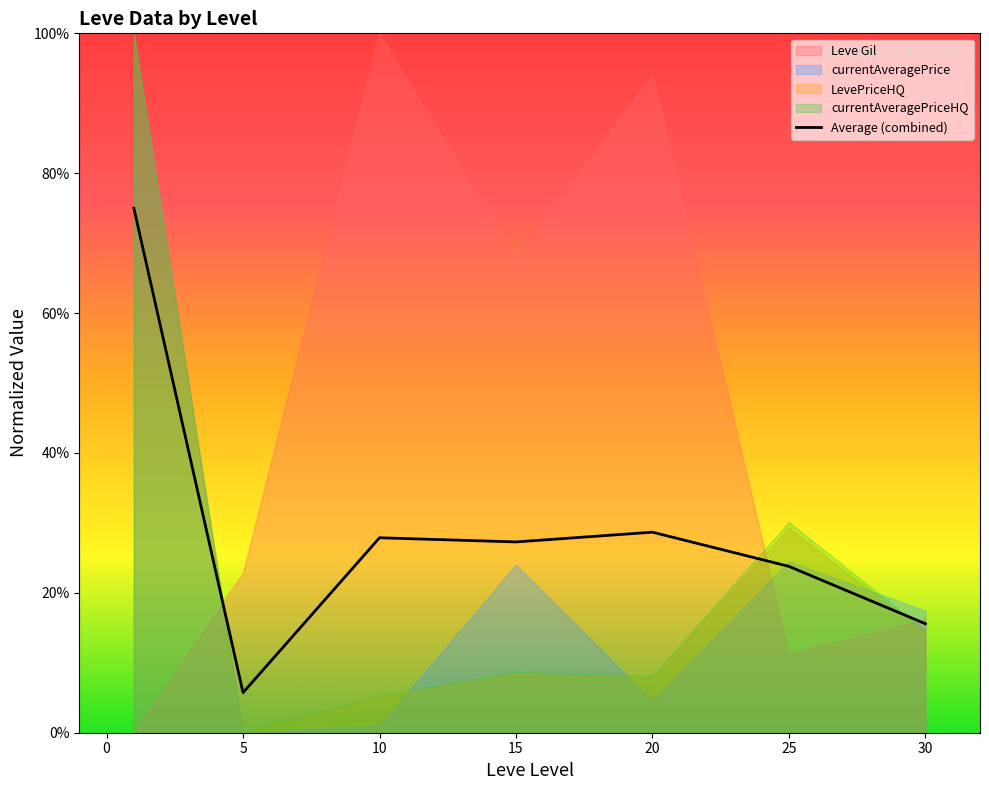

What is the difference between the highest and lowest values at 30?

3.3